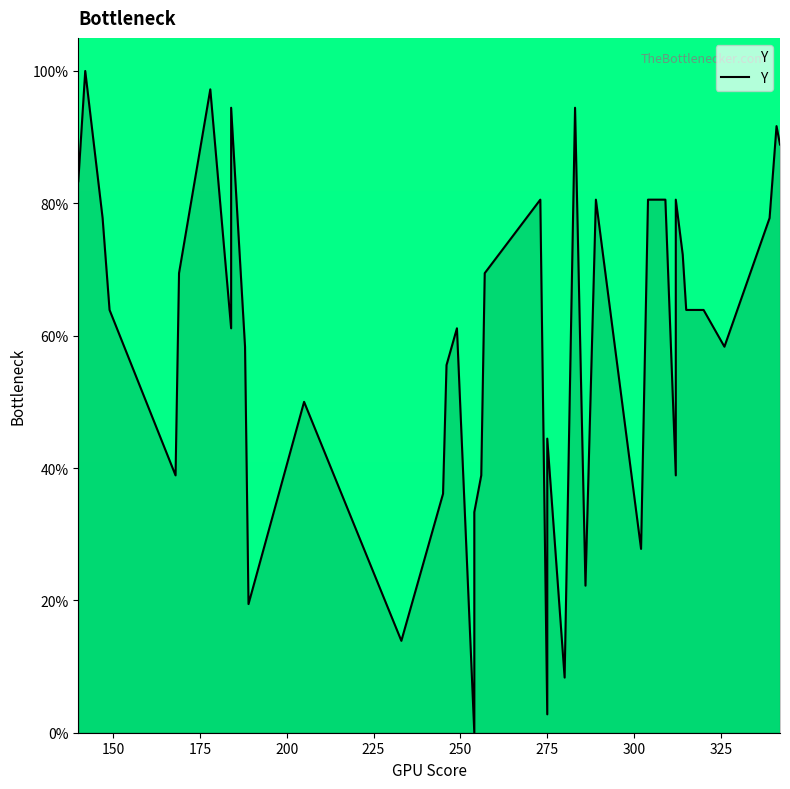

How many interior local valleys (lower than both neighbors) does the data have?

11